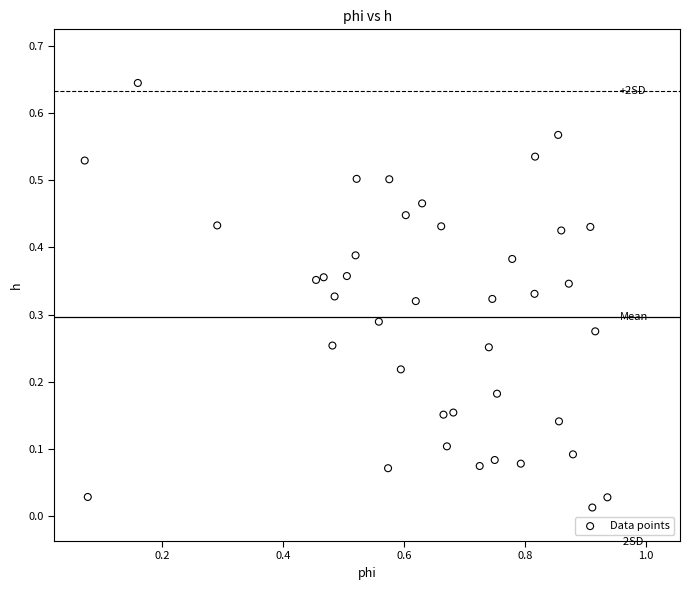

What is the range of X values (max minus min)?

0.9